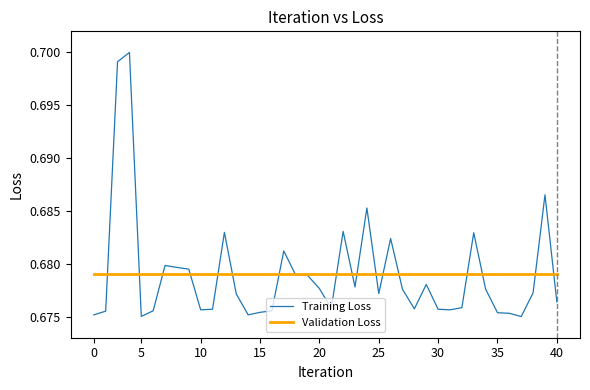

Rank the series by their maximum value, from highest to lowest.

Training Loss, Validation Loss